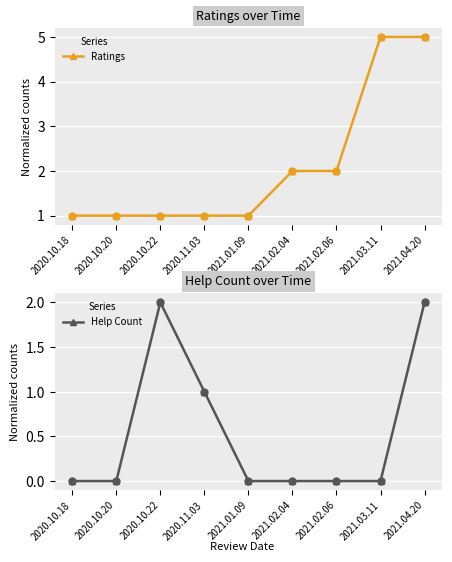

What are all the series names shown in the legend?

Ratings, Help Count